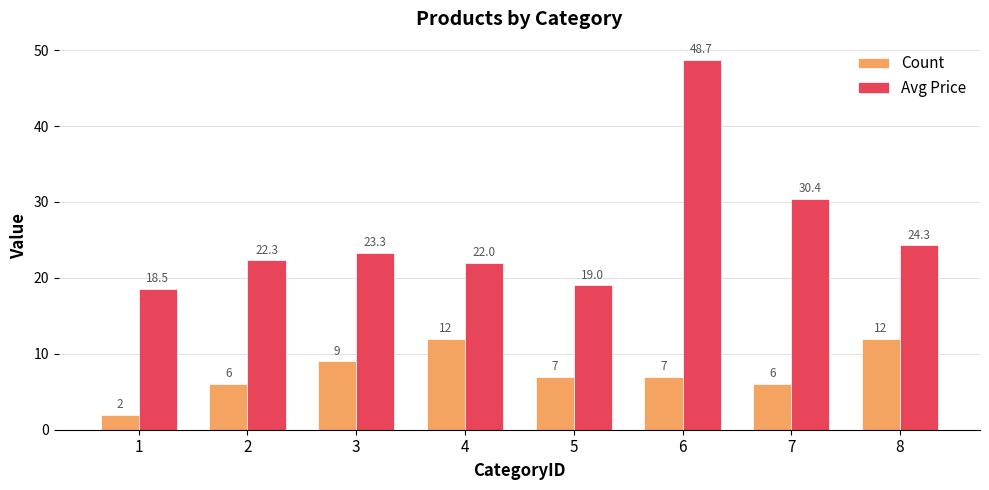

How many bars are there in each group?

2